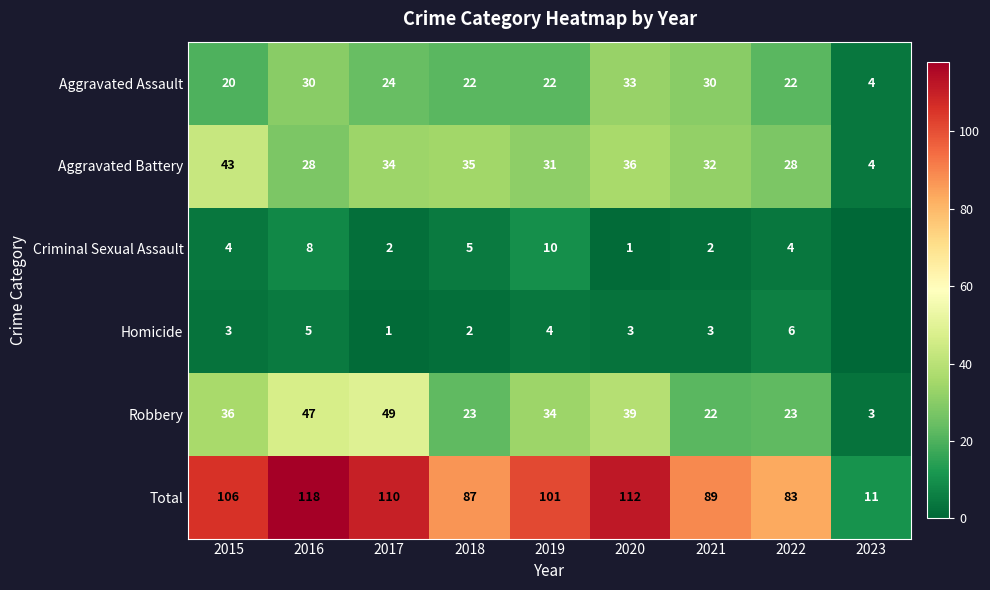

Is the value of Homicide at 2021 greater than the value of Aggravated Assault at 2016?

No